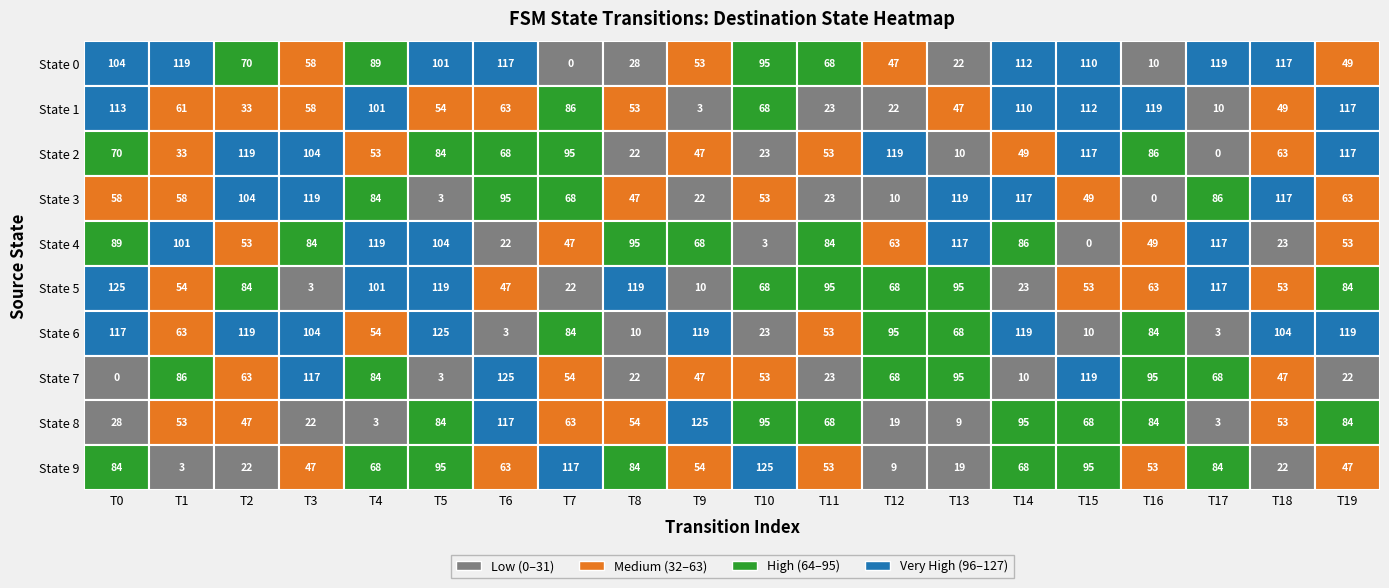

True or false: 1 has a value of 70 at 14.

False